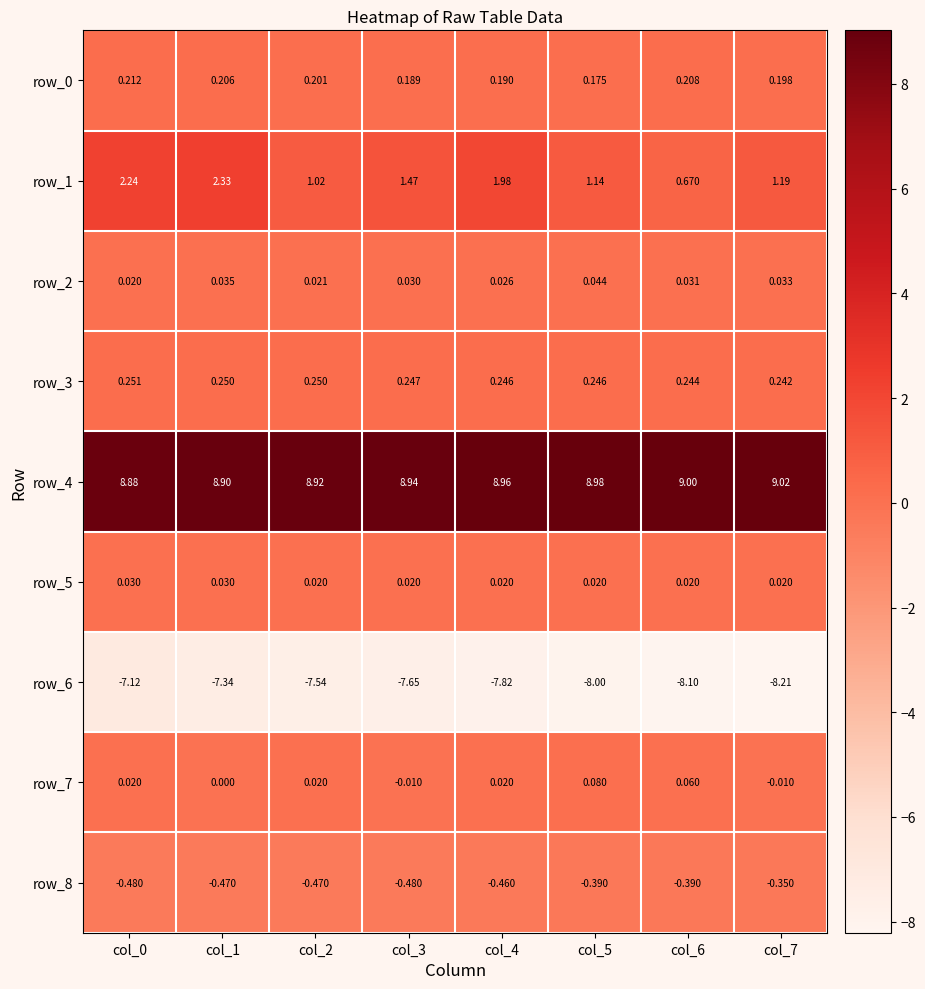

What is the minimum value for row_4?

8.9